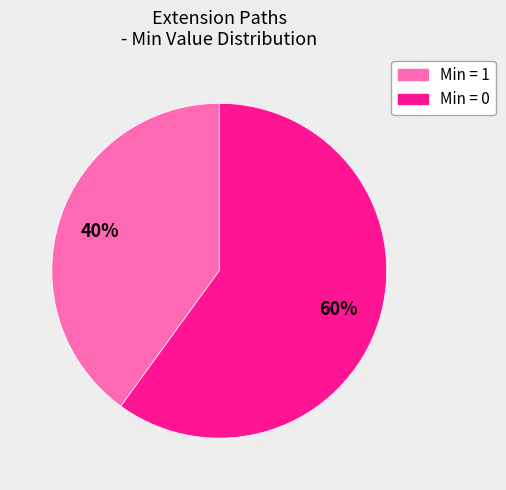

How many slices are in this pie chart?

2